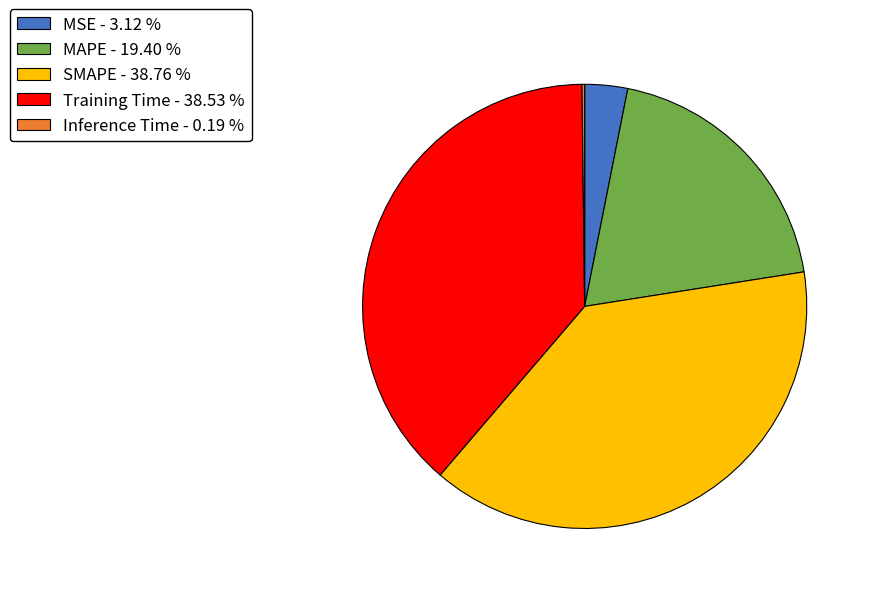

Between MAPE - 19.40 % and SMAPE - 38.76 %, which is larger?

SMAPE - 38.76 %